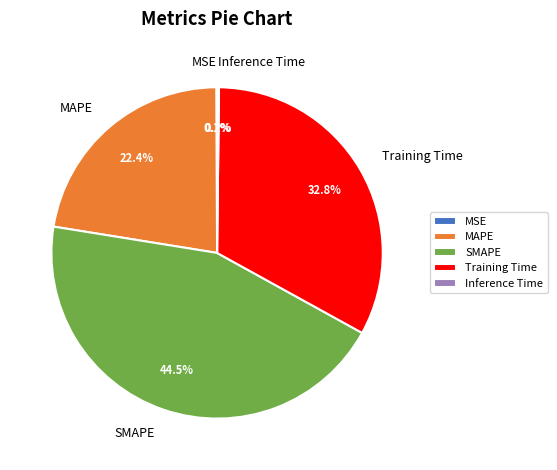

Is there any slice that represents more than half of the pie?

No